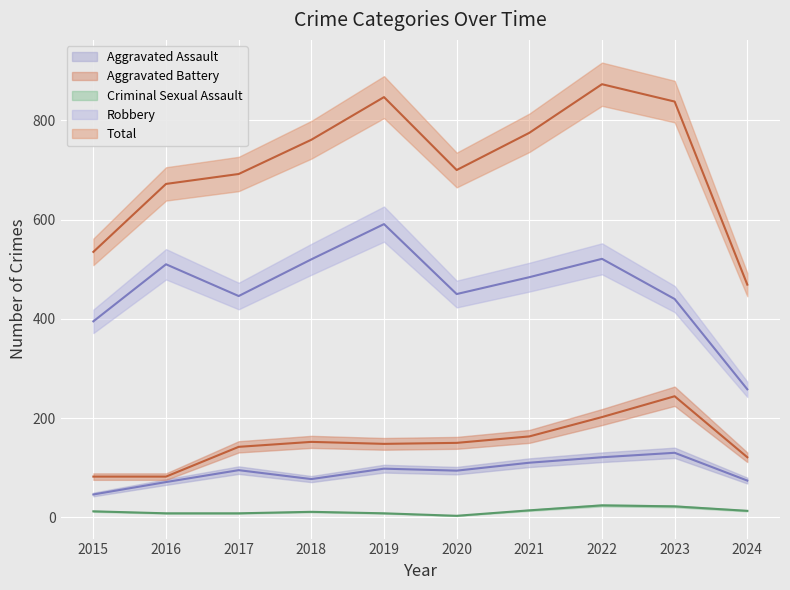

What is the average value of the Robbery series?

462